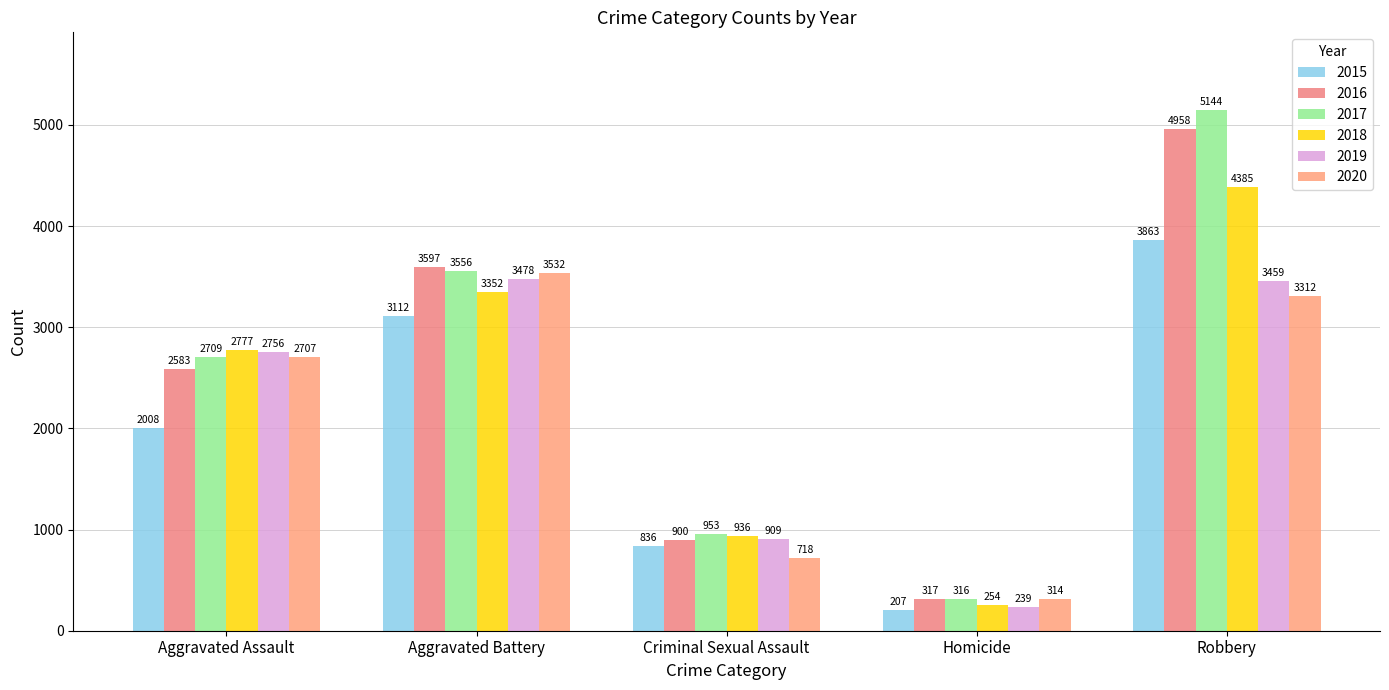

What is the difference between the second highest and second lowest values in the 2019 series?

2550